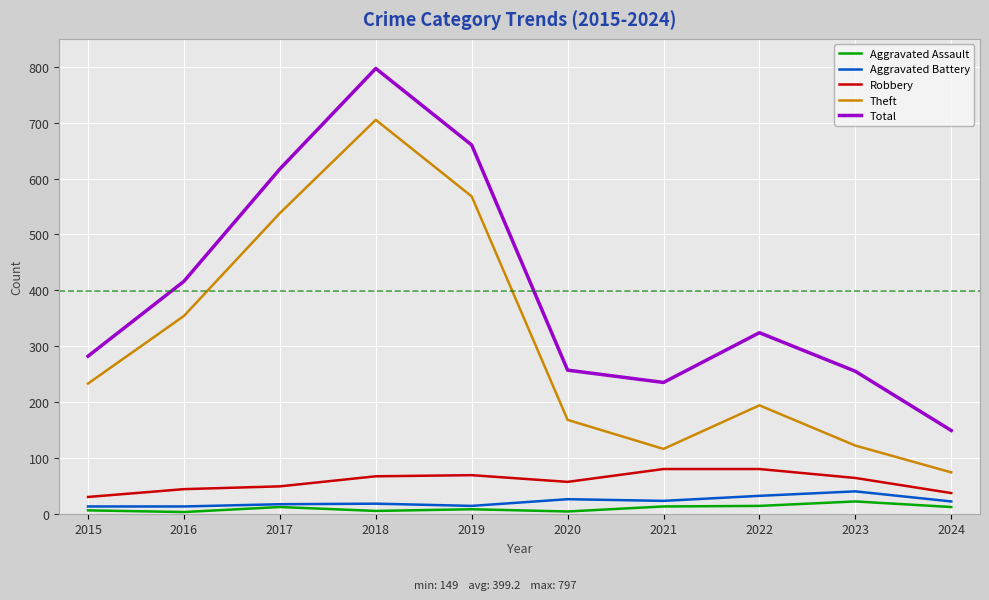

The value of Aggravated Battery at 2020 is 26. True or false?

True